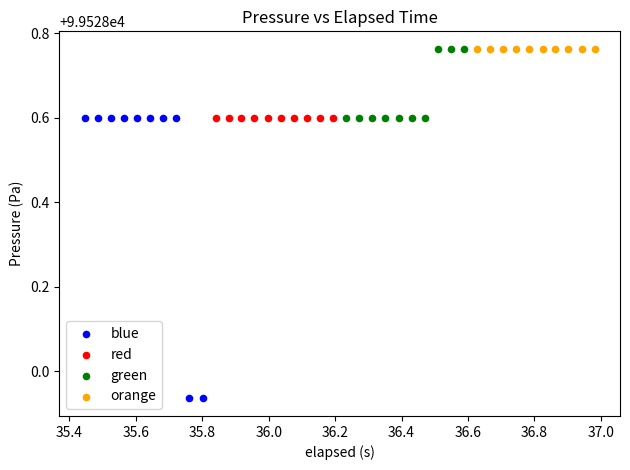

Which series contains the lowest Y value?

blue